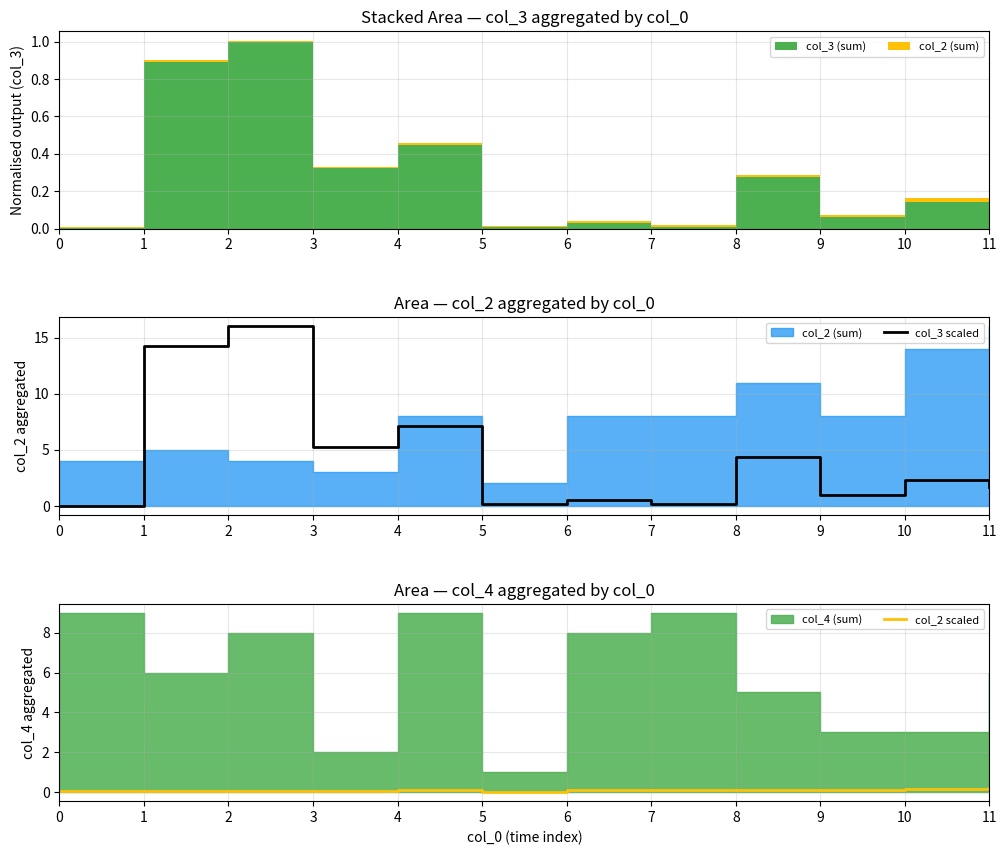

Does the chart have visible grid lines?

Yes